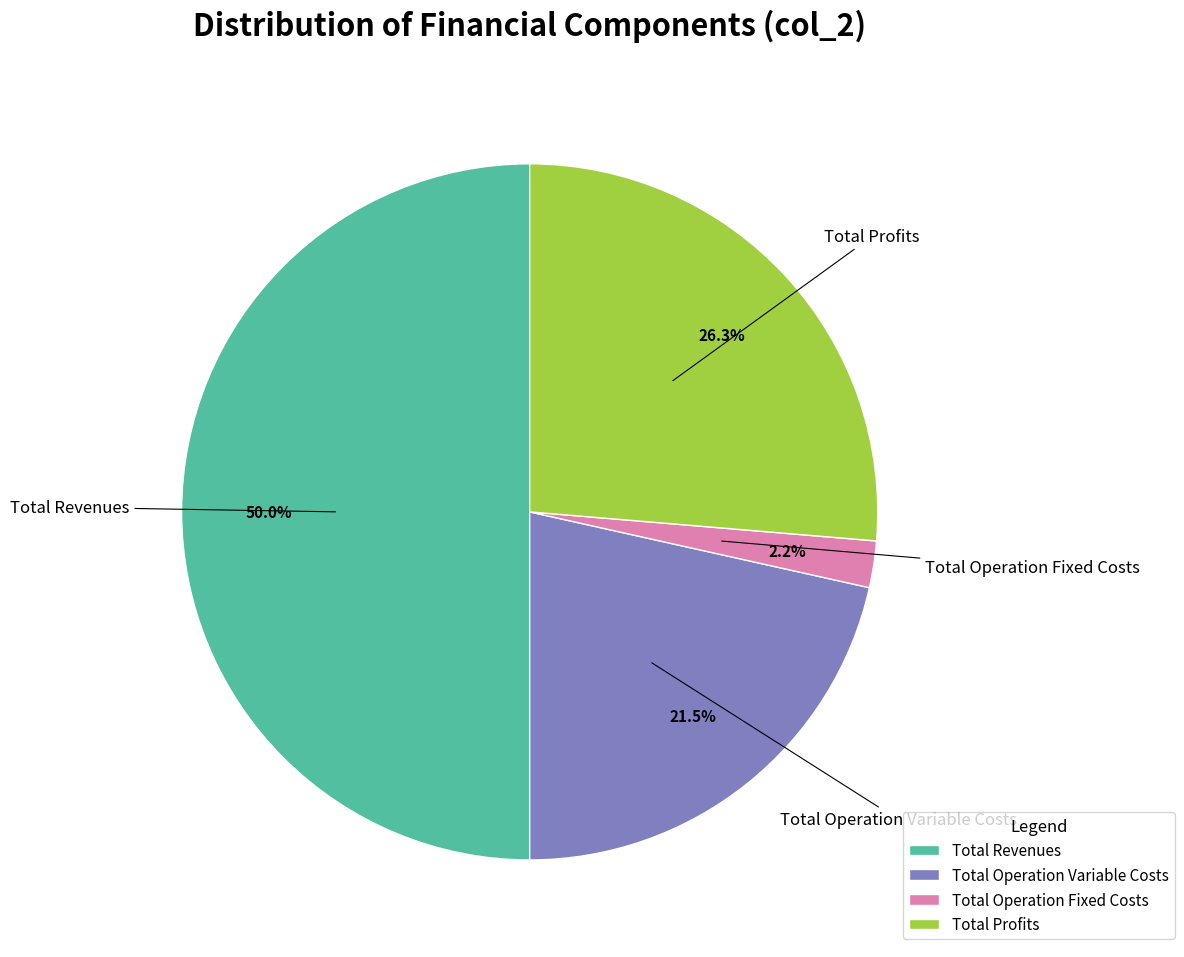

The Total Revenues slice represents 50% of the pie. True or false?

True